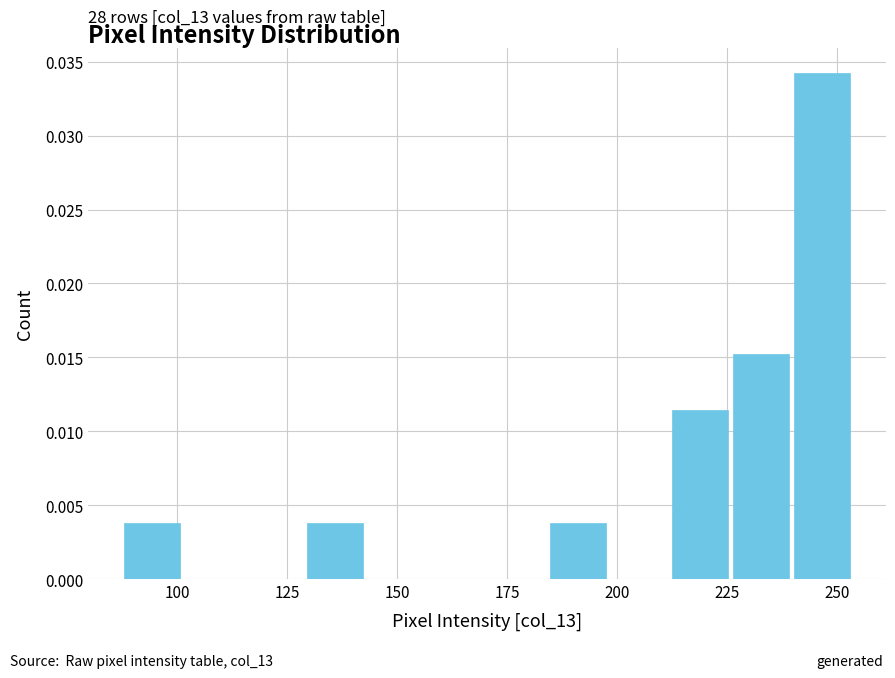

Read against the x-axis, roughly where is the centre of the tallest bar?

245